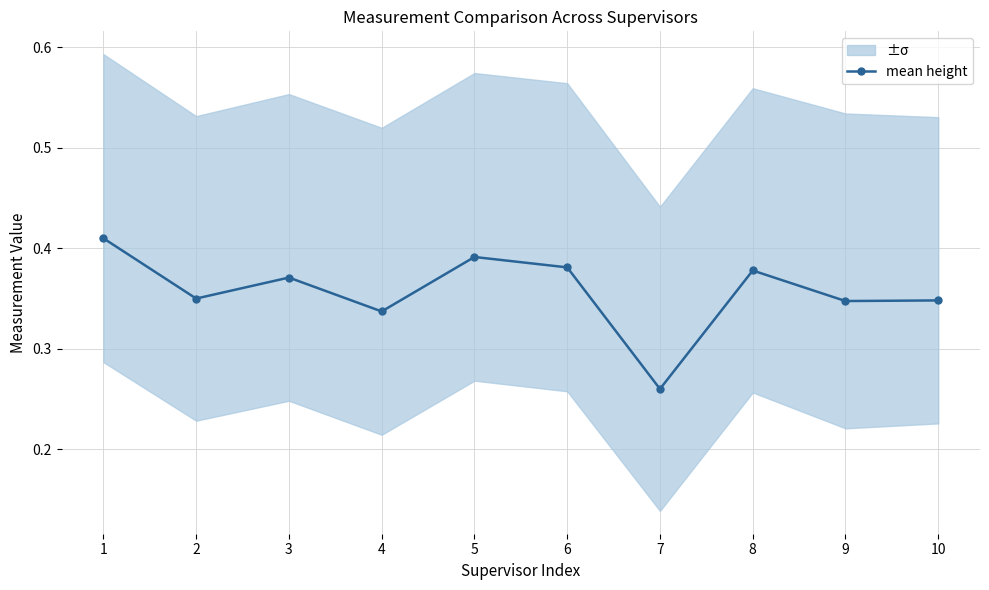

The chart shows a value of 0.4 at 3. True or false?

True